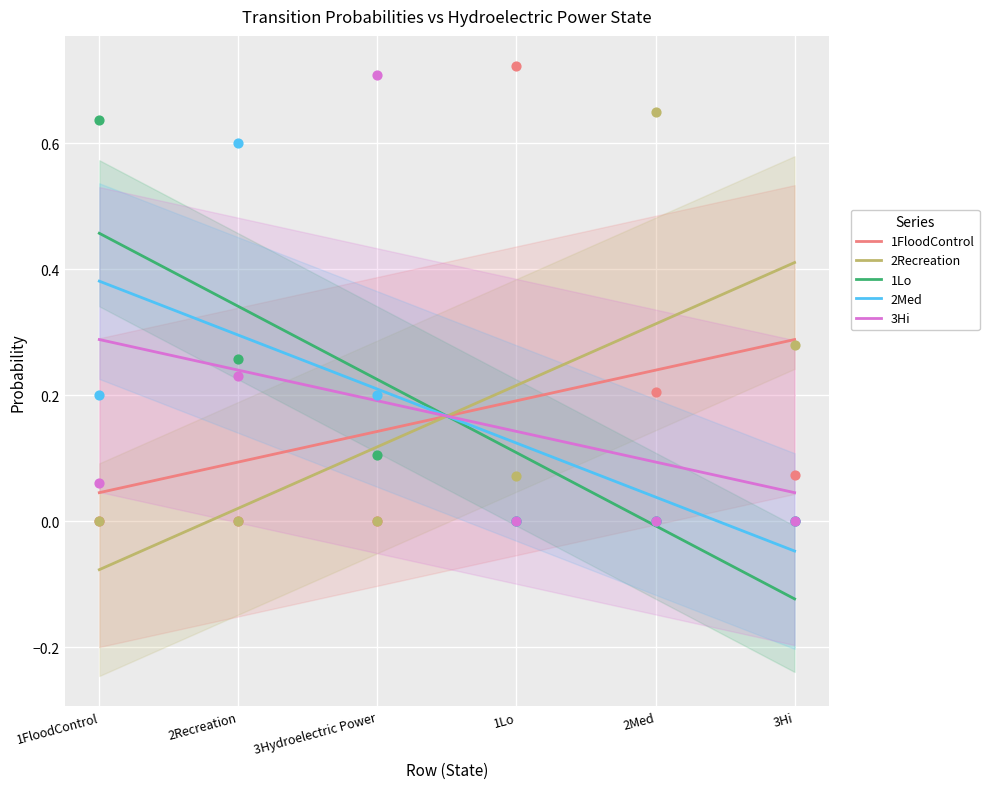

Is the value of 2Med at 3Hi greater than the value of 2Recreation at 1Lo?

No